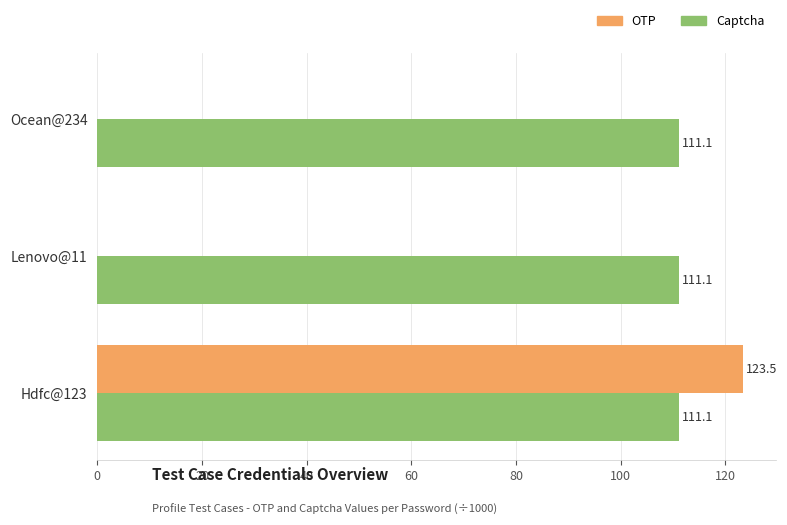

True or false: Captcha has a value of 111.1 at Hdfc@123.

True